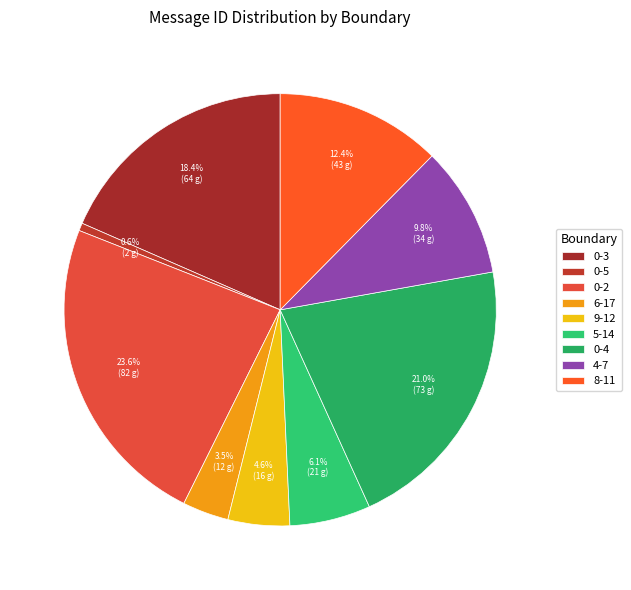

Rank the categories by value from lowest to highest.

0-5, 6-17, 9-12, 5-14, 4-7, 8-11, 0-3, 0-4, 0-2